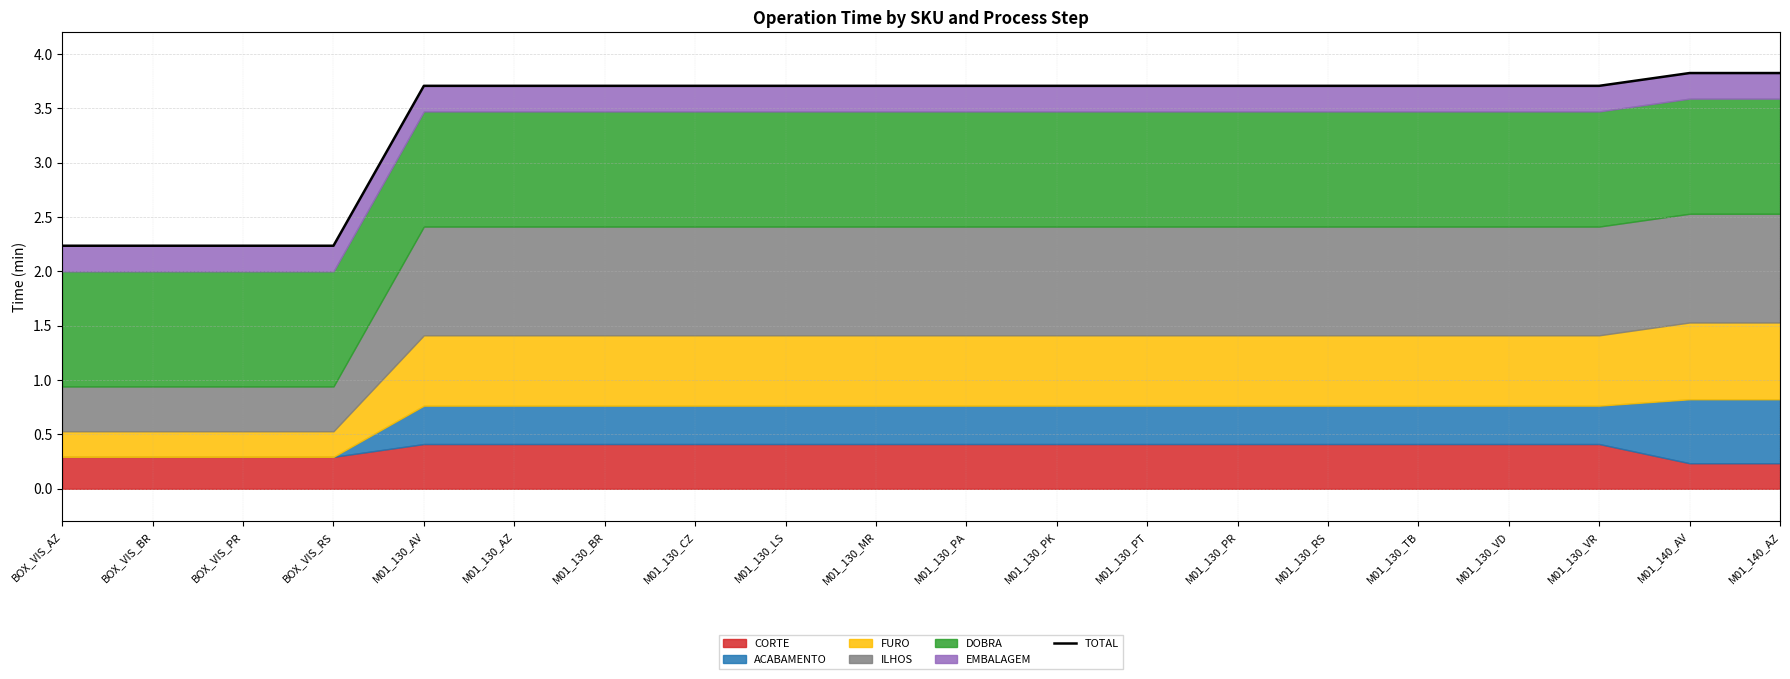

What is the change in value from BOX_VIS_BR to M01_130_PA?

+1.5